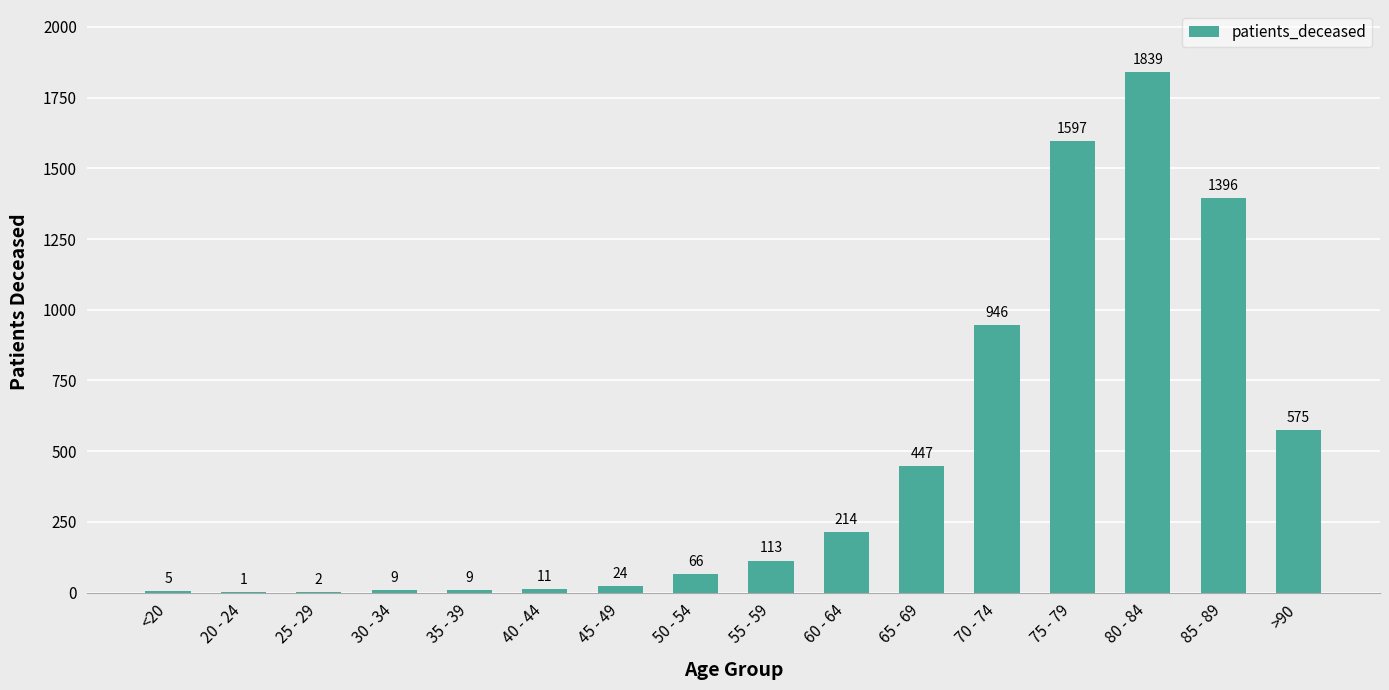

Reading left to right, what are all the values shown in this chart?

5	1	2	9	9	11	24	66	113	214	447	946	1597	1839	1396	575